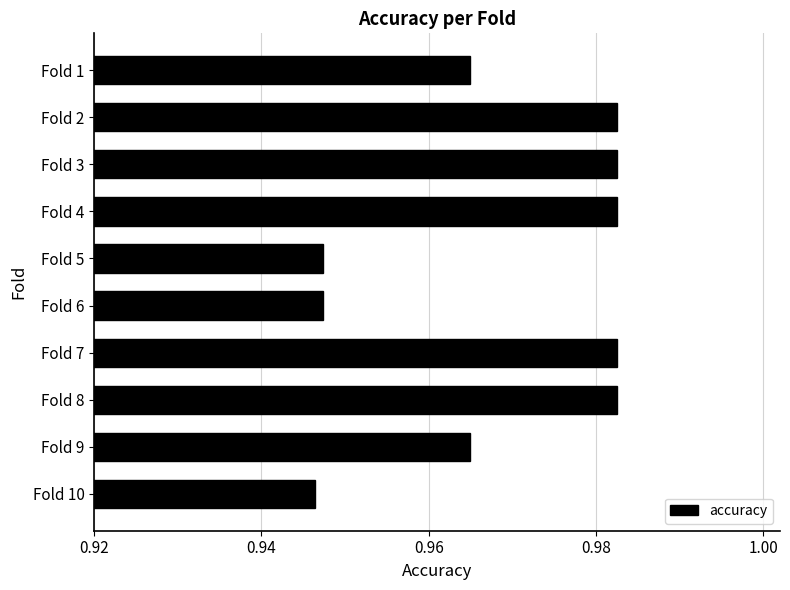

Are the bars grouped side by side (vs. stacked)?

No